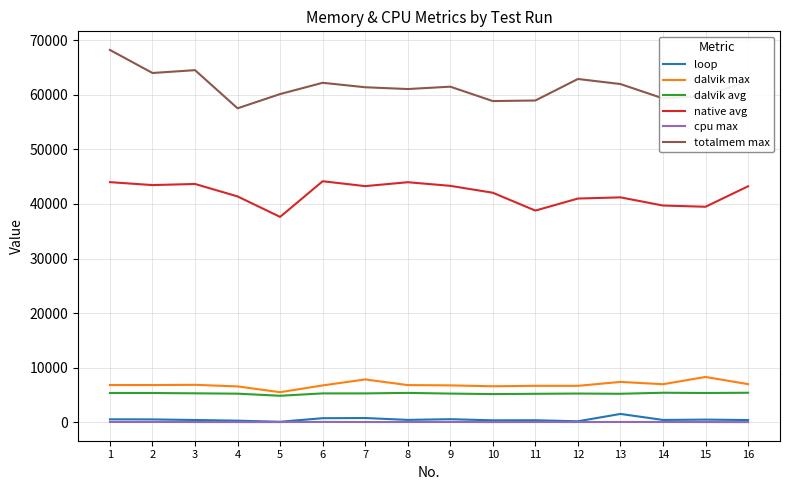

Does the chart have visible grid lines?

Yes